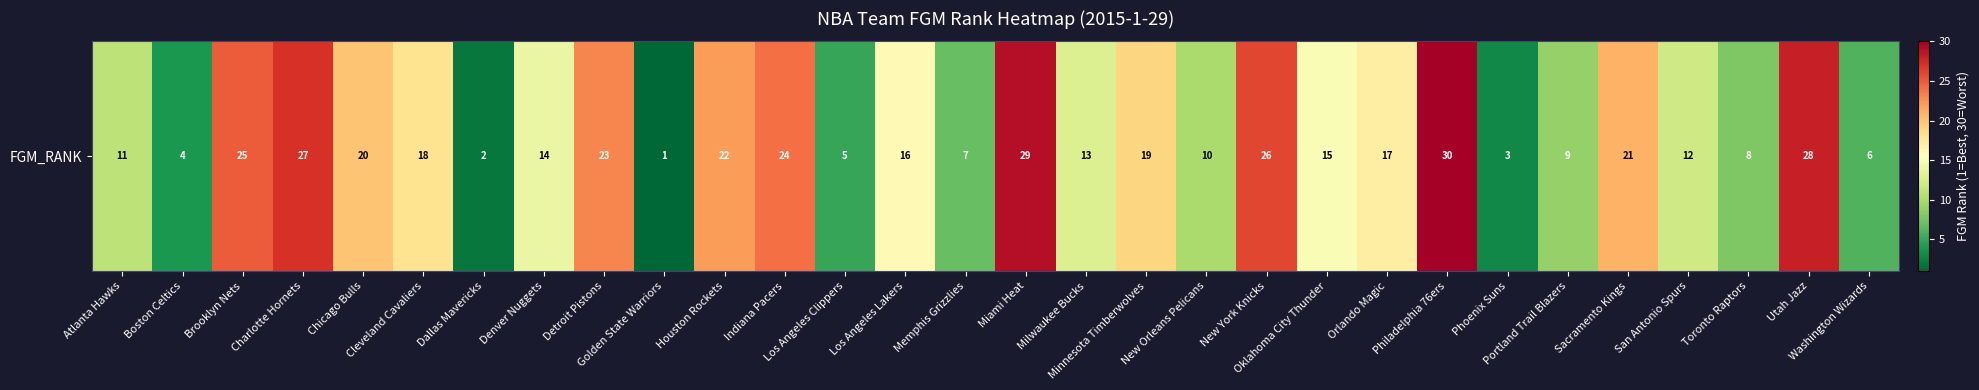

At which label does the data first exceed 16?

Brooklyn Nets